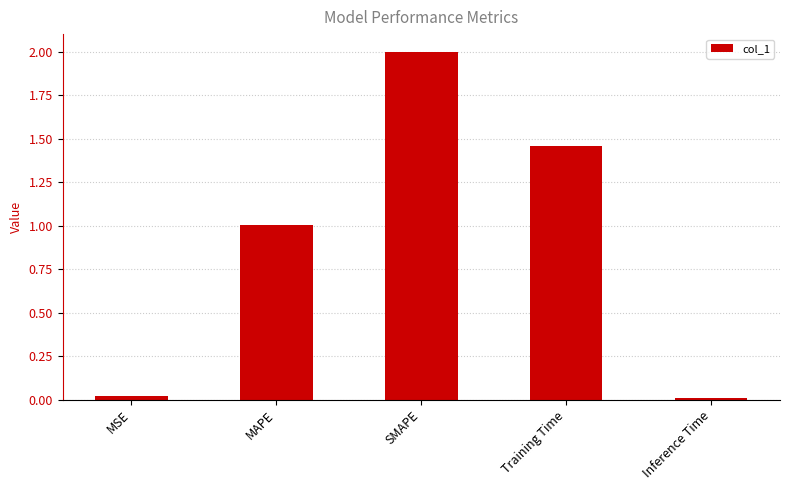

Does the chart contain stacked bars?

No